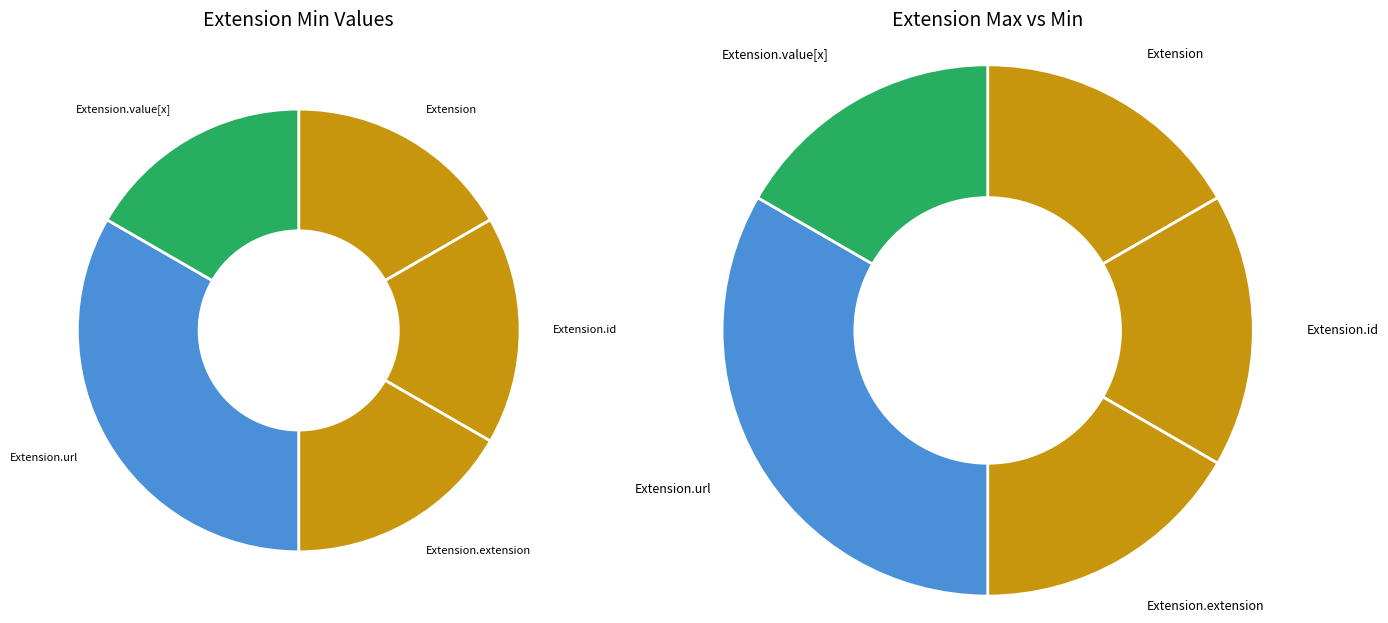

Rank the categories by value from lowest to highest.

Extension, Extension.id, Extension.extension, Extension.value[x], Extension.url